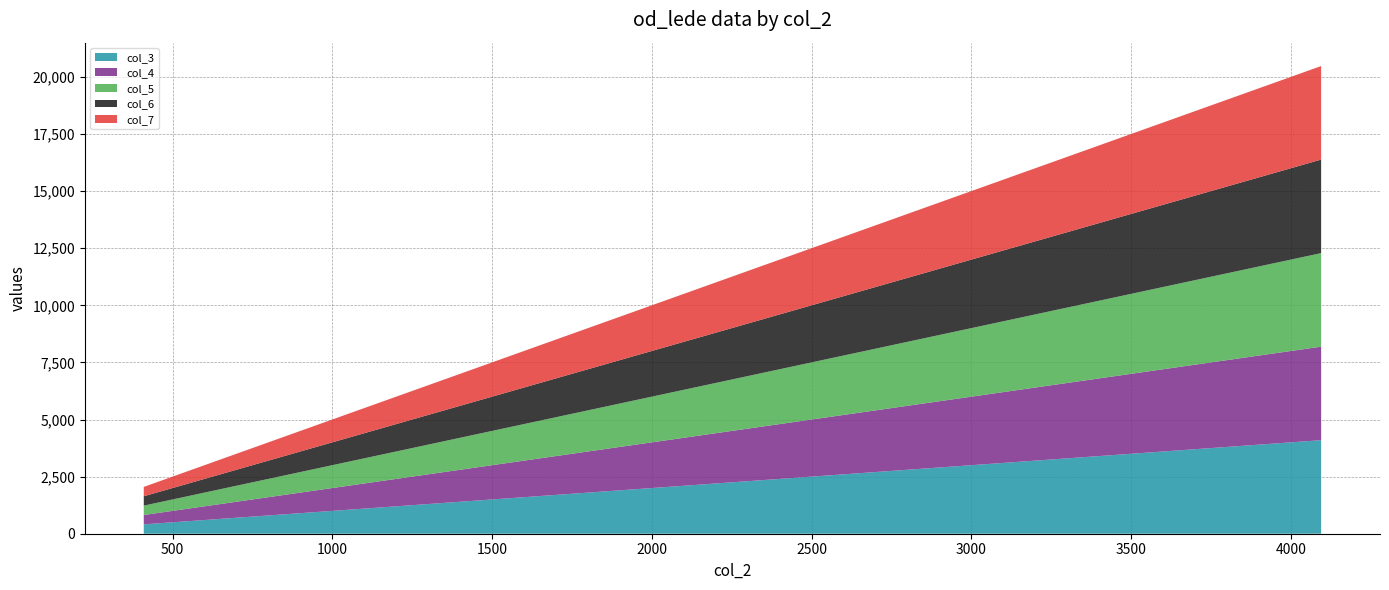

Reading left to right, transcribe all the data shown in this chart.

col_3: 410	819	1228	1638	2048	2457	2866	3276	3686	4095
col_4: 410	819	1228	1638	2048	2457	2866	3276	3686	4095
col_5: 410	819	1228	1638	2048	2457	2866	3276	3686	4095
col_6: 410	819	1228	1638	2048	2457	2866	3276	3686	4095
col_7: 410	819	1228	1638	2048	2457	2866	3276	3686	4095